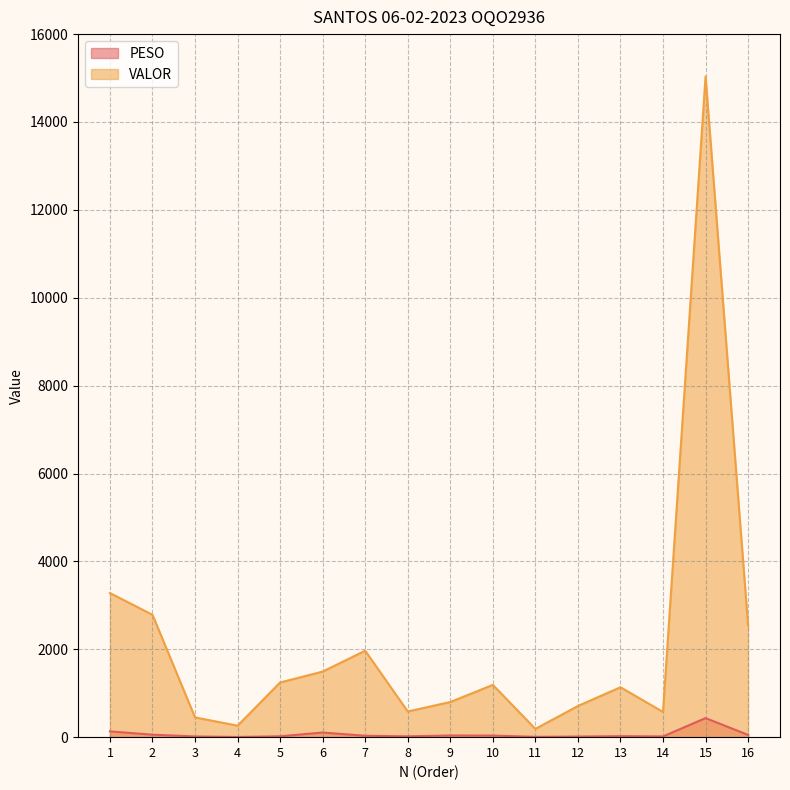

At which category is the sum across all series the highest?

15